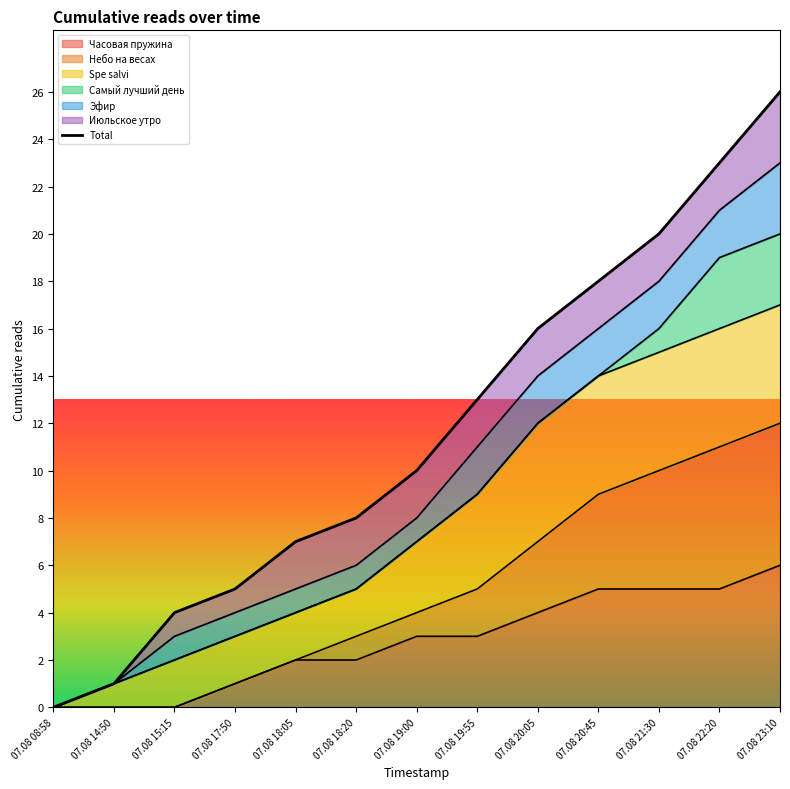

Which category has the lowest value across all series?

07.08 08:58